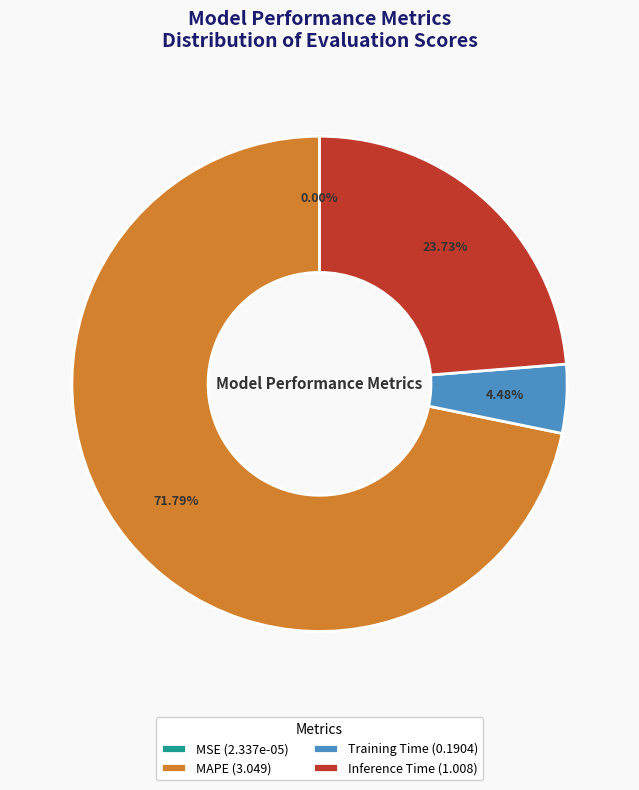

Which category has the biggest portion of the pie?

MAPE (3.049)